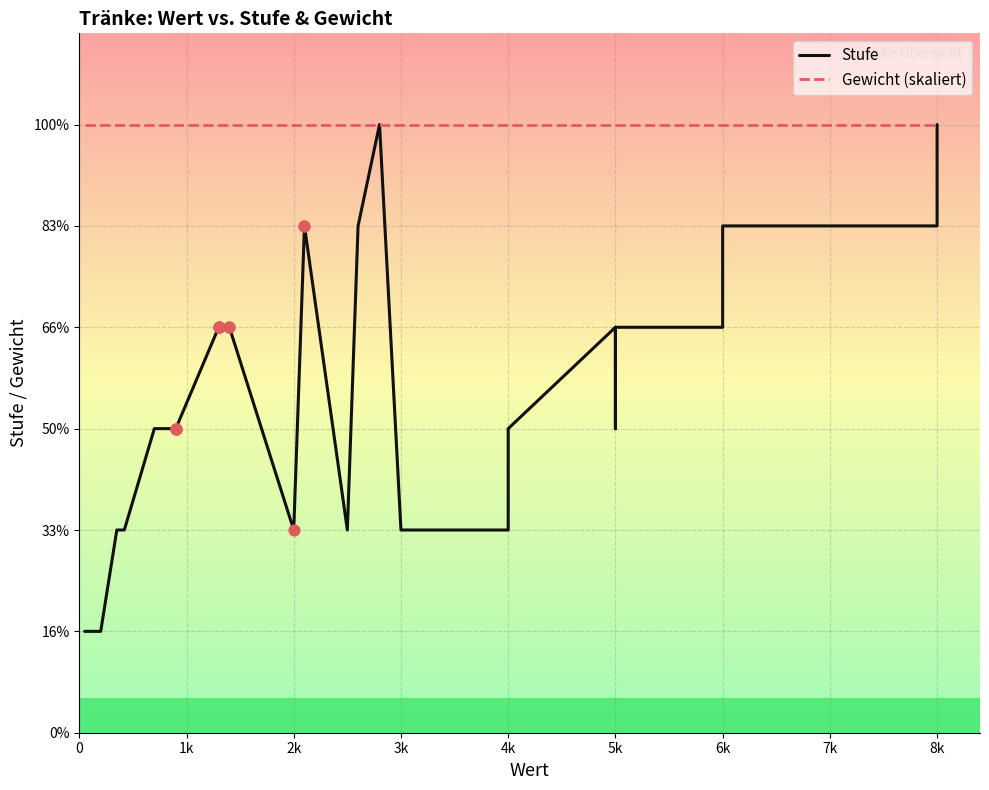

Which series contains the highest Y value?

Stufe